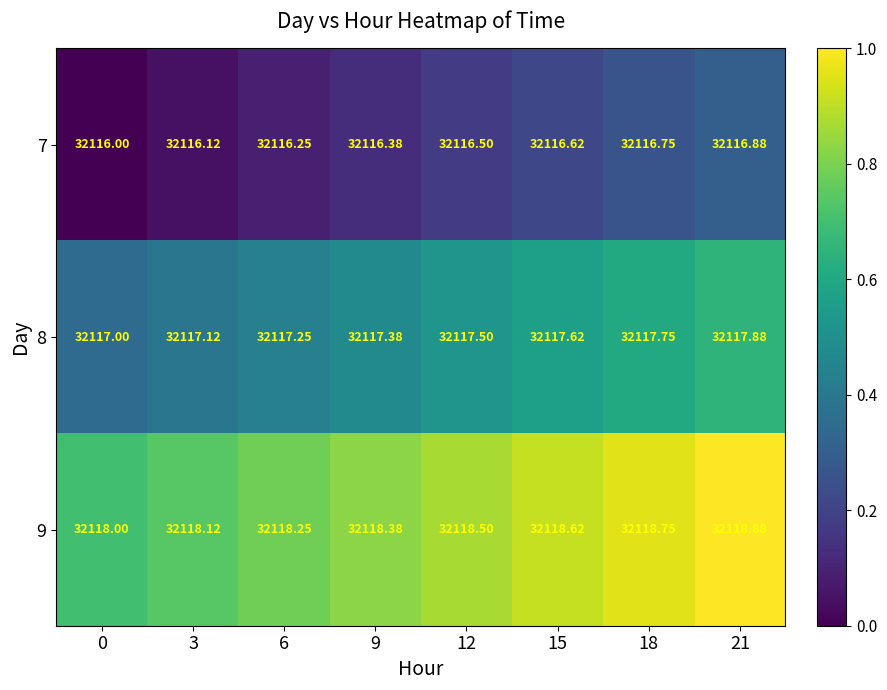

Is the value of 7 at 18 greater than the value of 9 at 18?

No